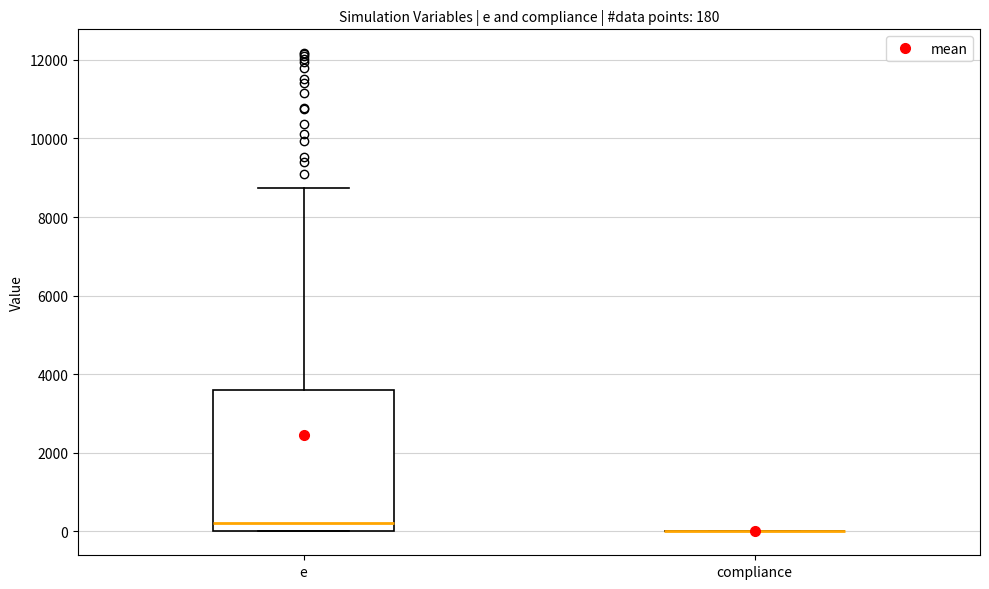

Comparing the boxes themselves (not the whiskers), which one is the tallest?

e